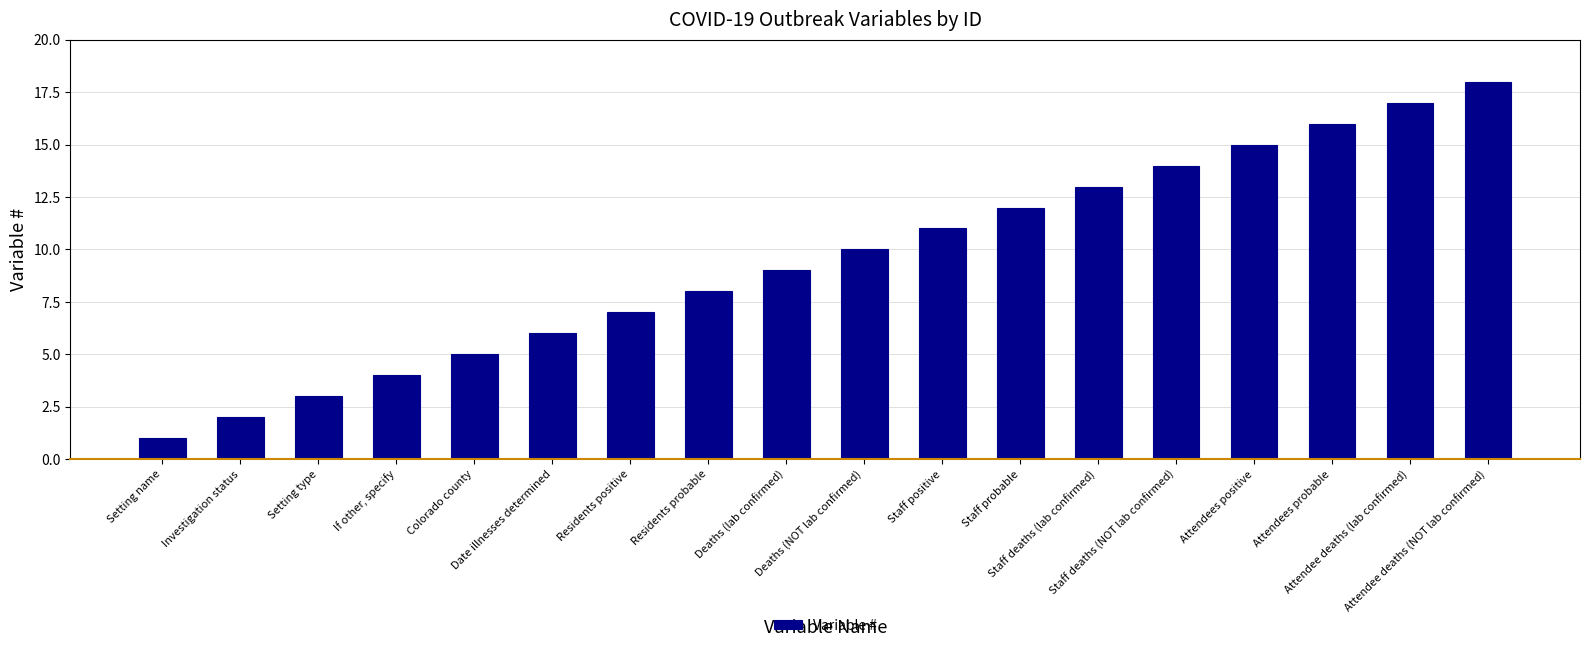

What is the sum of the values at Setting name and Staff deaths (NOT lab confirmed)?

15